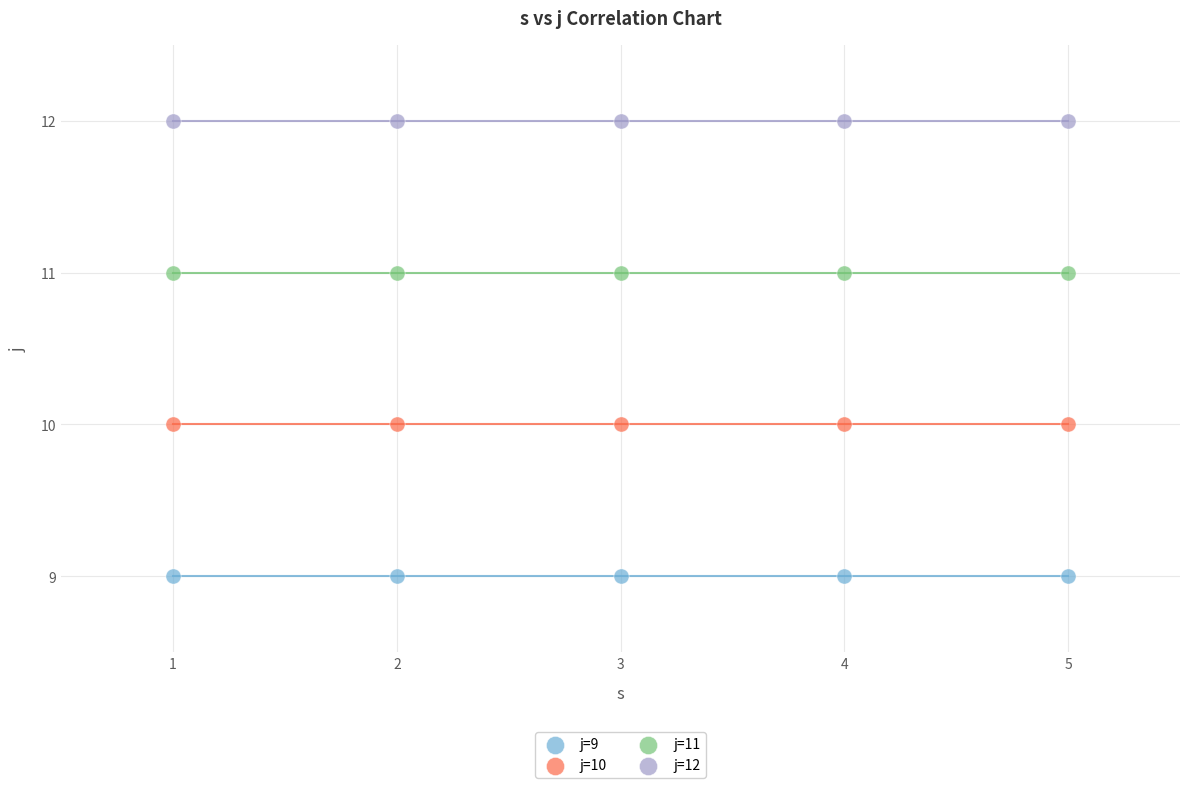

Which series contains the highest Y value?

j=12